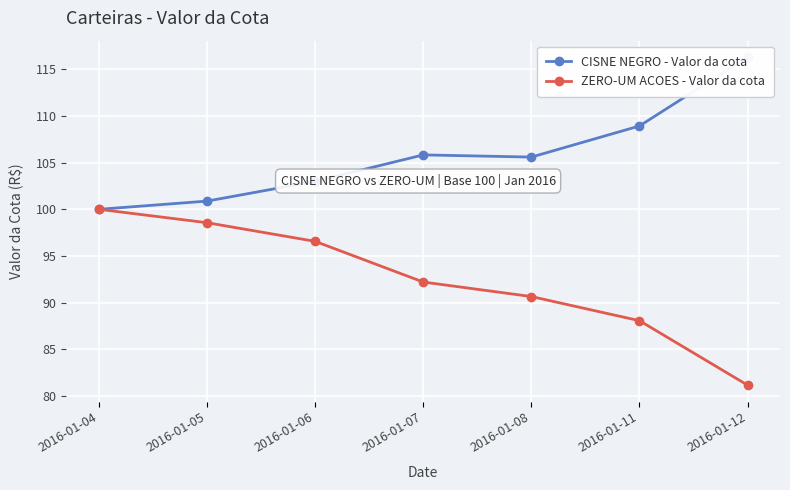

What value does the CISNE NEGRO - Valor da cota series have at 2016-01-12?

116.3